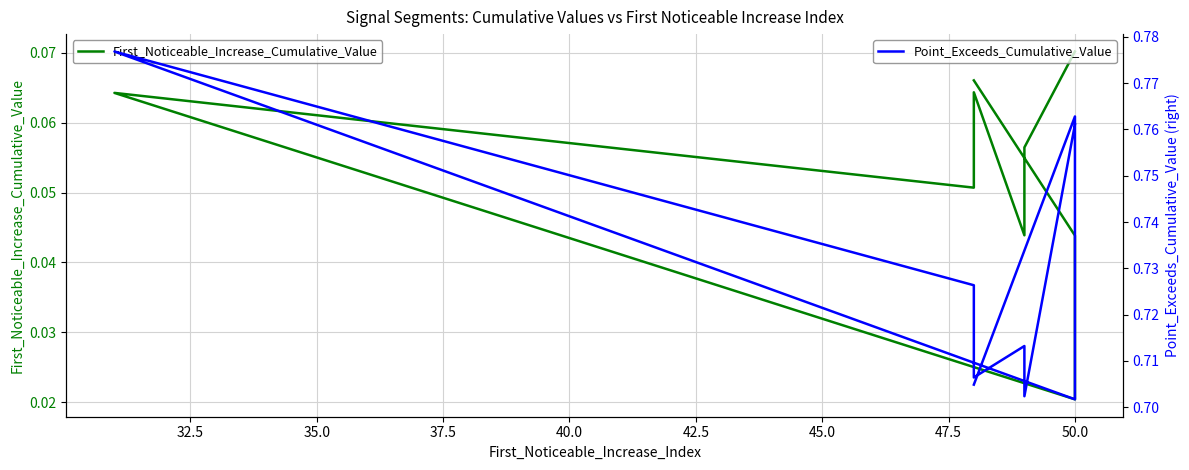

How many lines are shown in the chart?

2